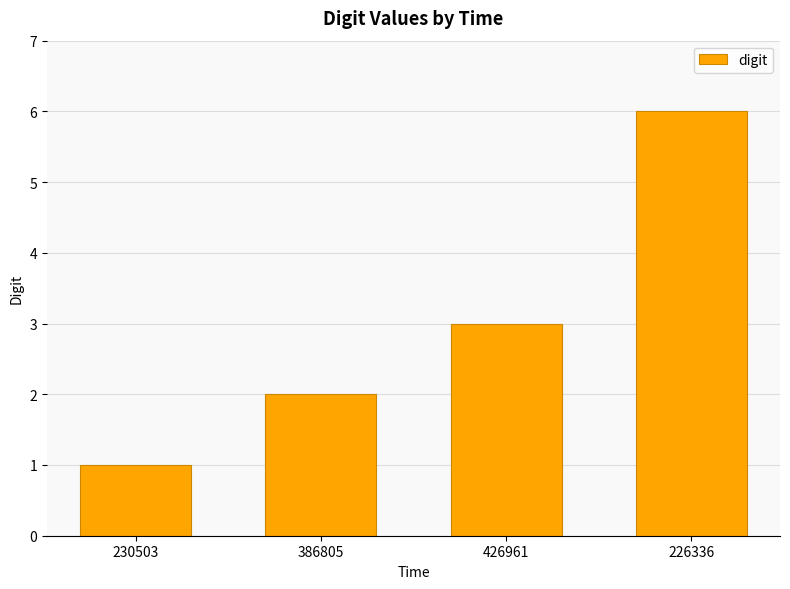

Reading right to left, list all the values displayed in this chart.

6	3	2	1